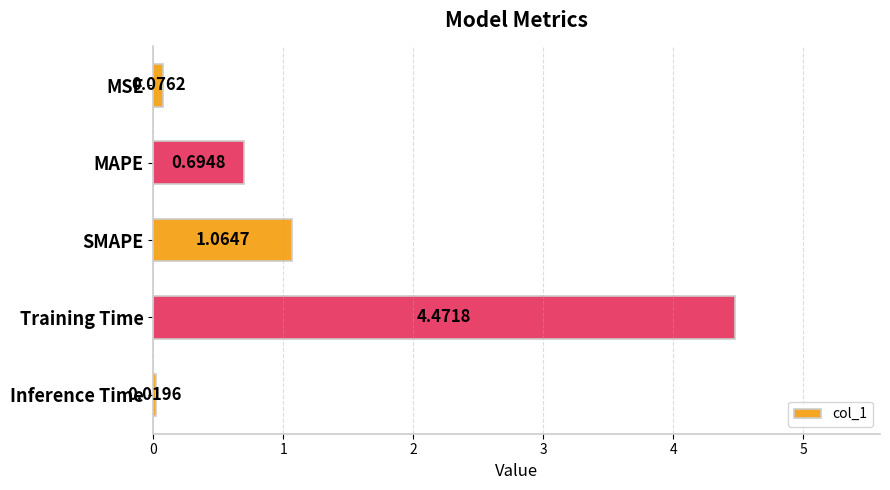

What is the sum of all values?

6.3